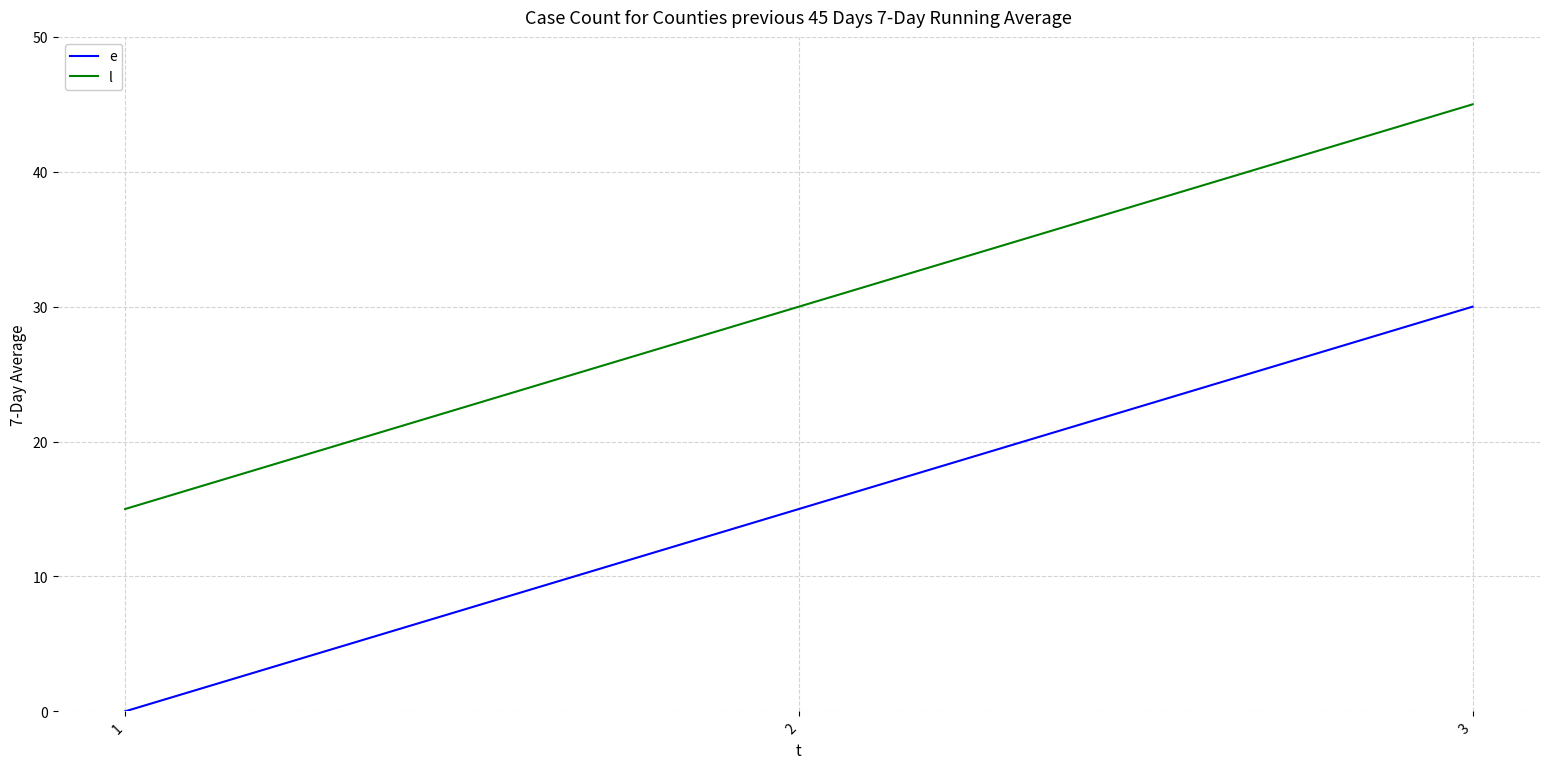

Reading left to right, transcribe all the data shown in this chart.

e: 1=0	2=15	3=30
l: 1=15	2=30	3=45